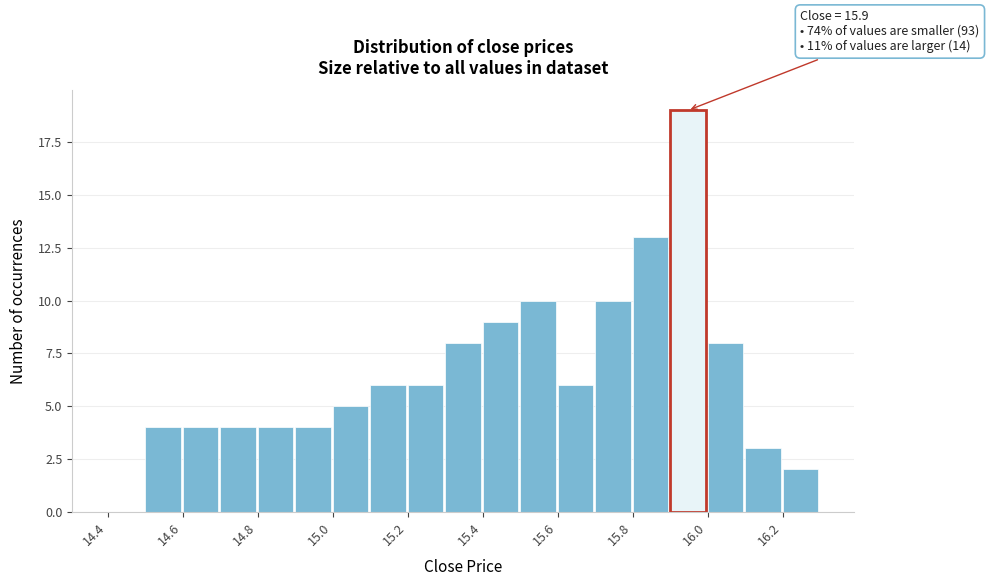

Over which range of the x-axis is the bar tallest?

15.9 to 16.0